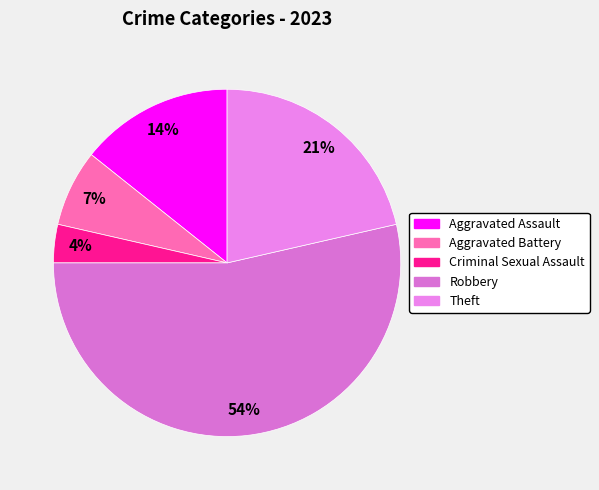

Which category has the smallest portion of the pie?

Criminal Sexual Assault